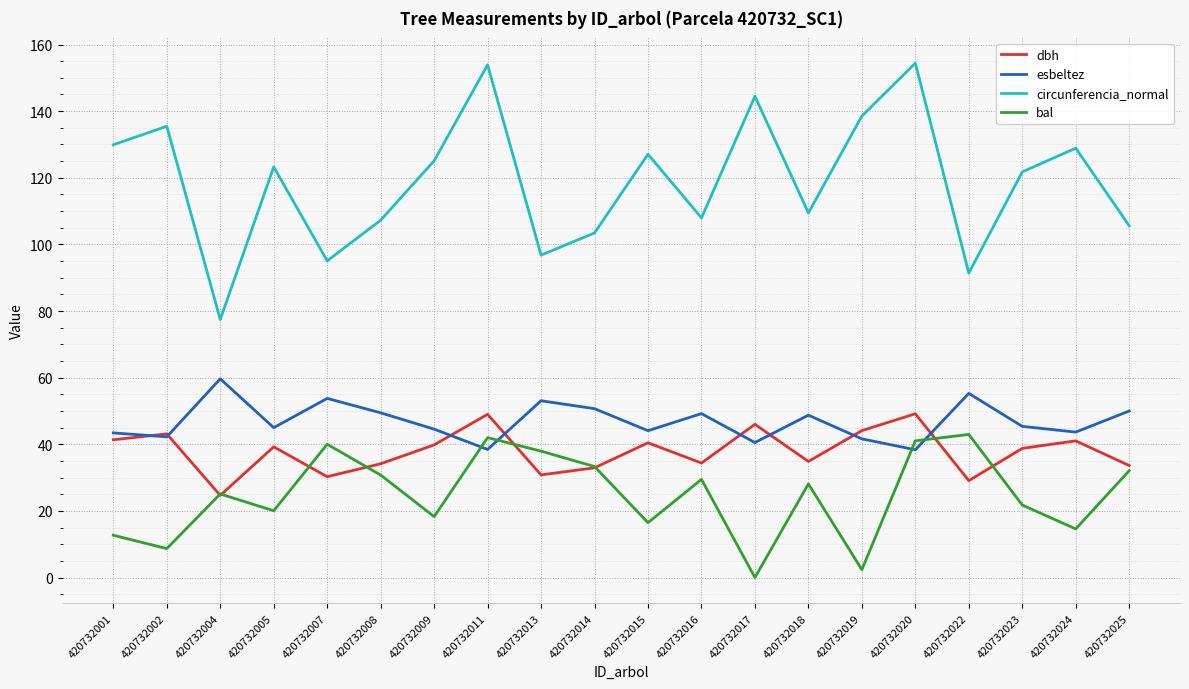

Is it true that esbeltez equals 45.4 at 420732023?

True